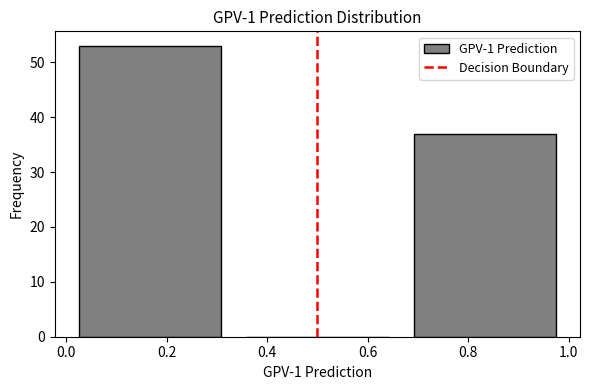

What is the height of the bar covering 0.00 to 0.34 on the x-axis? Neither the bar edges nor the heights are printed on the chart, so give them approximately, as read against the axes.

53